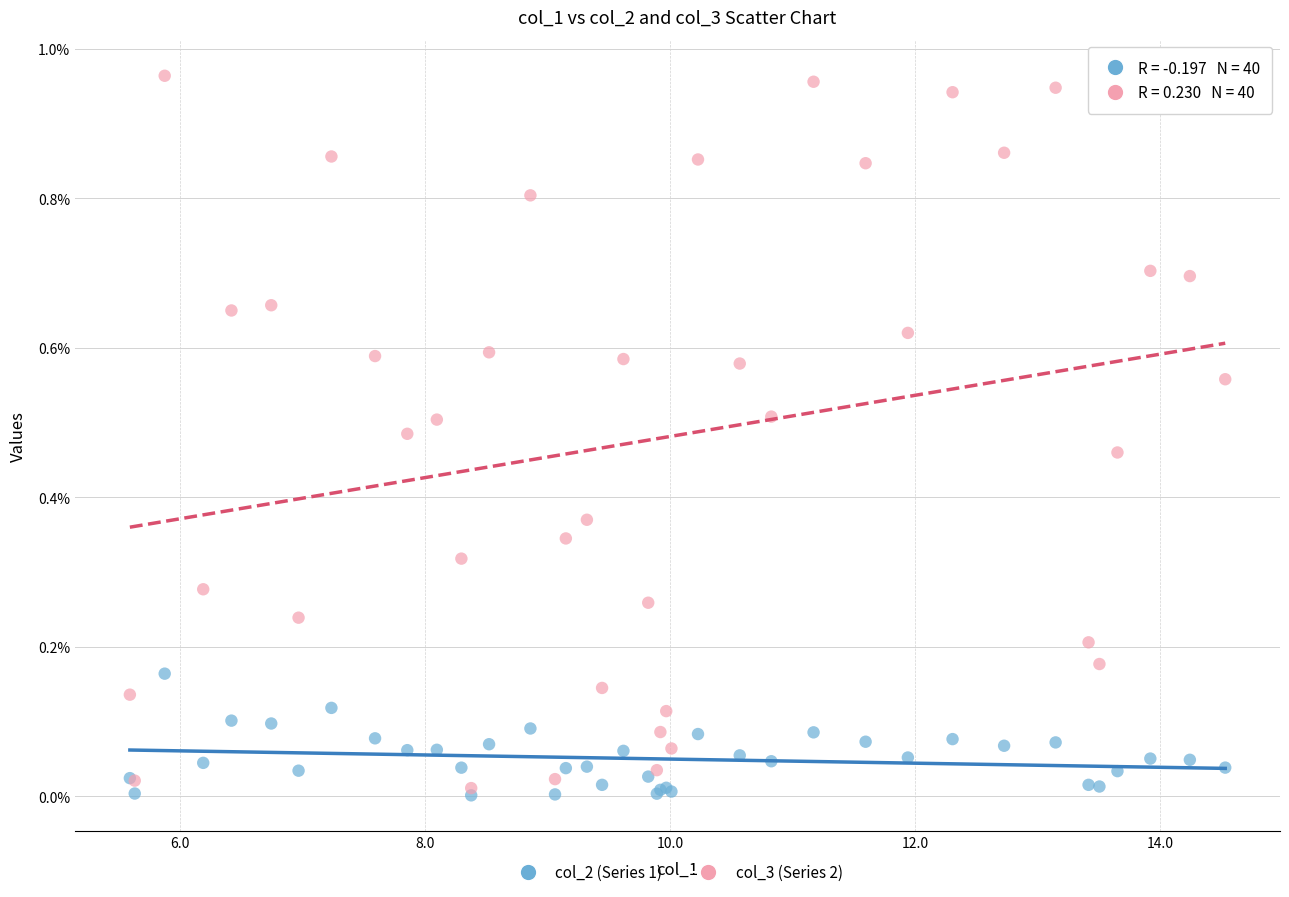

Which series reaches the minimum Y coordinate?

col_2 (Series 1)